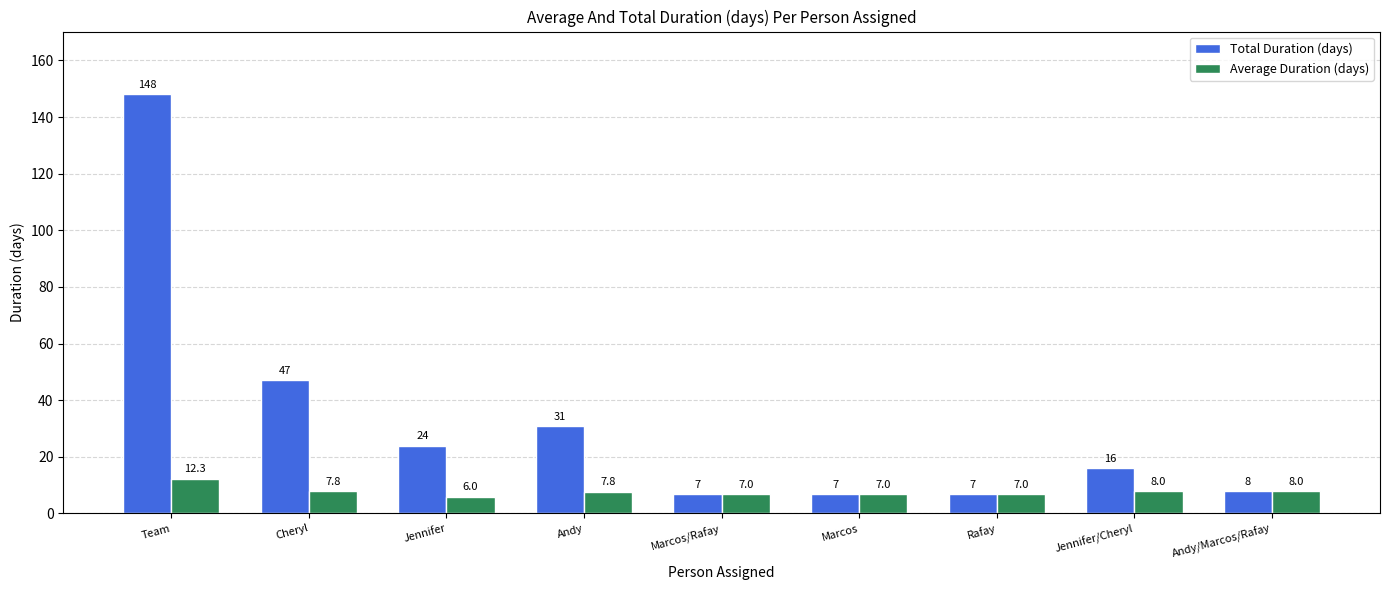

What is the sum of the Total Duration (days) values at Jennifer/Cheryl and Jennifer?

40.0